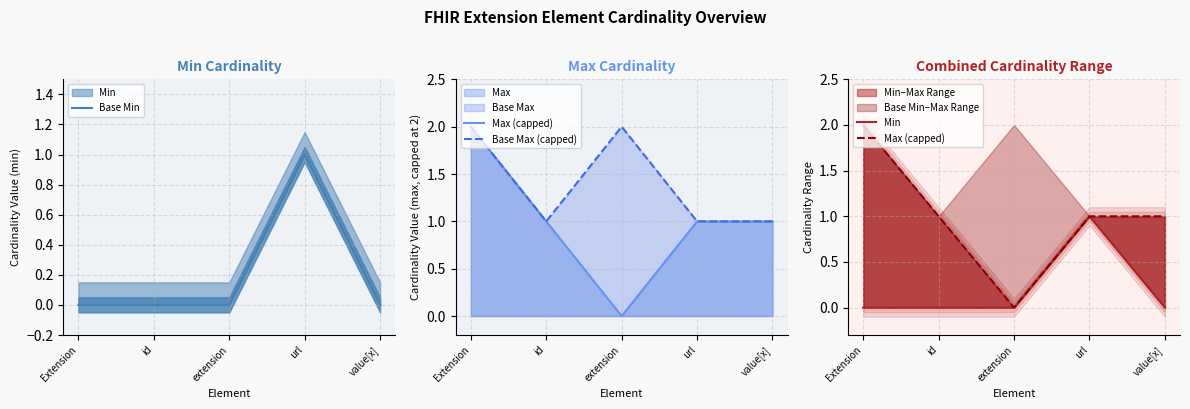

At which category does the chart reach its minimum across all series?

Extension